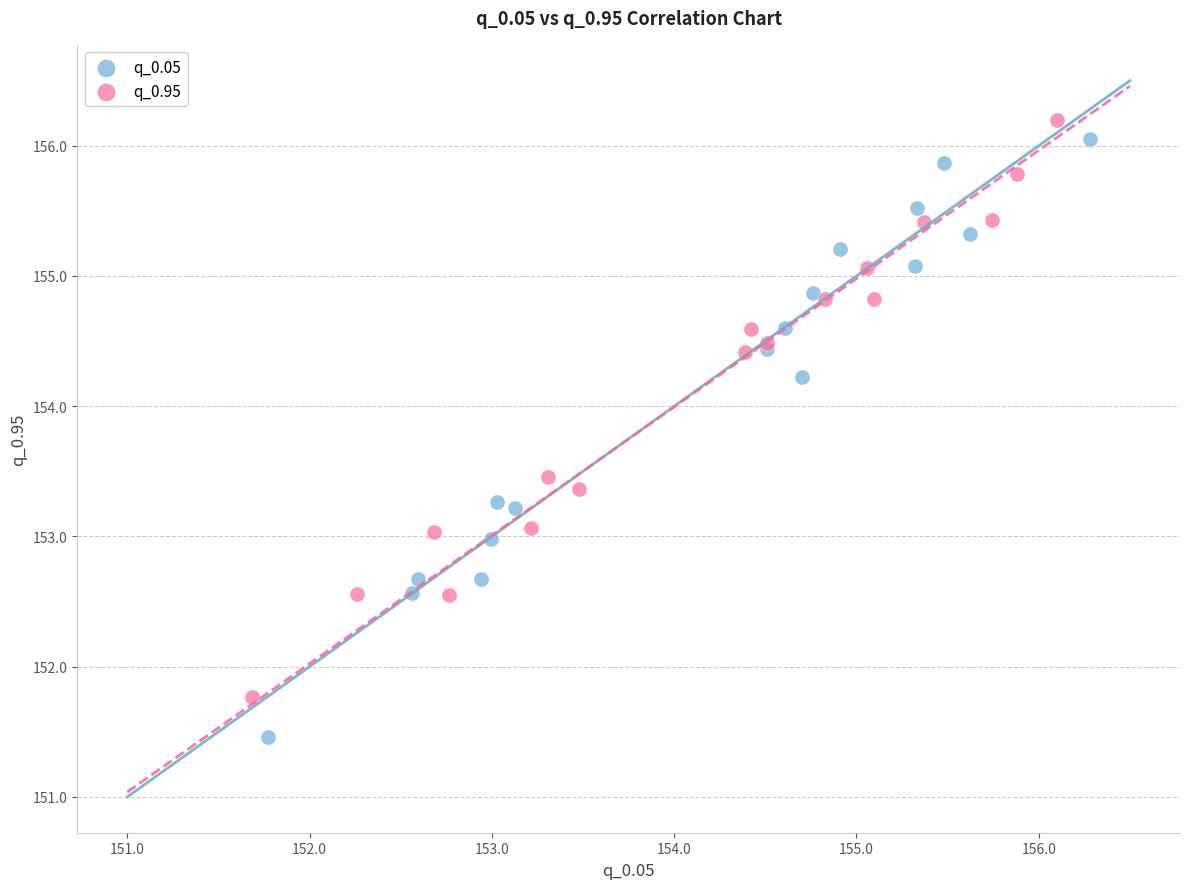

Which series contains the highest Y value?

q_0.95